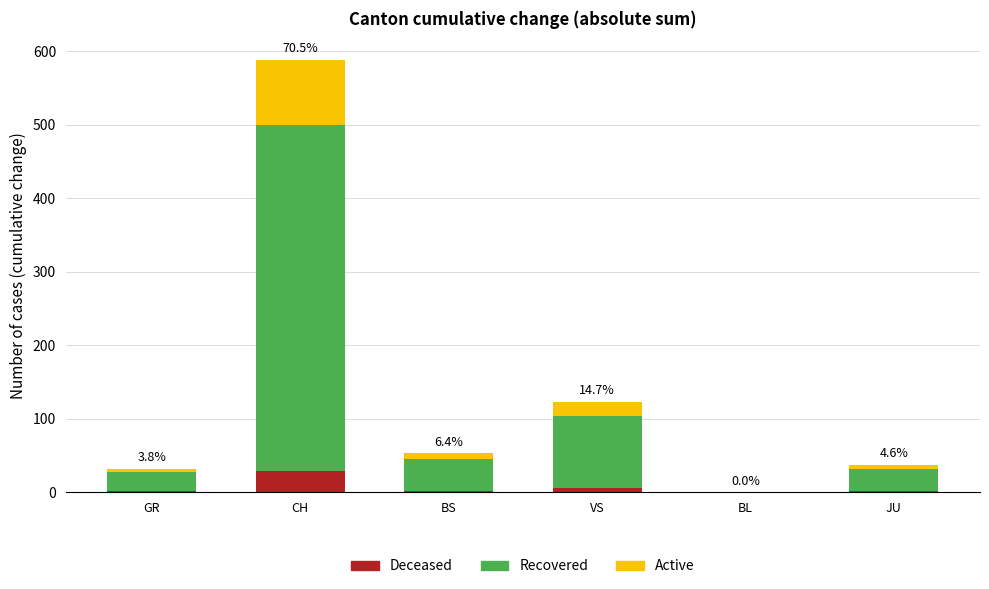

What is the sum of all Deceased values?

41.7